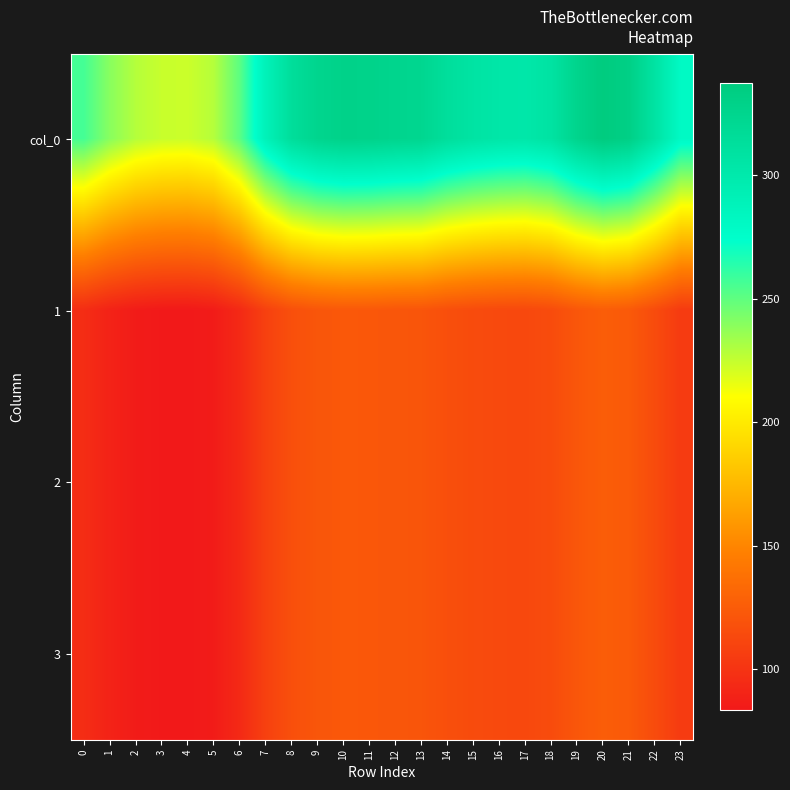

Reading left to right, what are all the values shown in this chart?

col_0: 0=256.5	1=239.7	2=228.7	3=224.1	4=223.3	5=228.7	6=250.9	7=289.1	8=314.1	9=324.7	10=328.7	11=327.8	12=325.1	13=323.3	14=313.4	15=307.1	16=303.4	17=302.1	18=307.7	19=325.9	20=337.2	21=331.2	22=307.4	23=279.3
1: 0=95.8	1=89.5	2=85.4	3=83.7	4=83.4	5=85.4	6=93.7	7=107.9	8=117.3	9=121.2	10=122.7	11=122.4	12=121.4	13=120.7	14=117.0	15=114.6	16=113.3	17=112.8	18=114.9	19=121.7	20=125.9	21=123.6	22=114.8	23=104.3
2: 0=95.8	1=89.5	2=85.4	3=83.7	4=83.4	5=85.4	6=93.7	7=107.9	8=117.3	9=121.2	10=122.7	11=122.4	12=121.4	13=120.7	14=117.0	15=114.6	16=113.3	17=112.8	18=114.9	19=121.7	20=125.9	21=123.6	22=114.8	23=104.3
3: 0=95.8	1=89.5	2=85.4	3=83.7	4=83.4	5=85.4	6=93.7	7=107.9	8=117.3	9=121.2	10=122.7	11=122.4	12=121.4	13=120.7	14=117.0	15=114.6	16=113.3	17=112.8	18=114.9	19=121.7	20=125.9	21=123.6	22=114.8	23=104.3